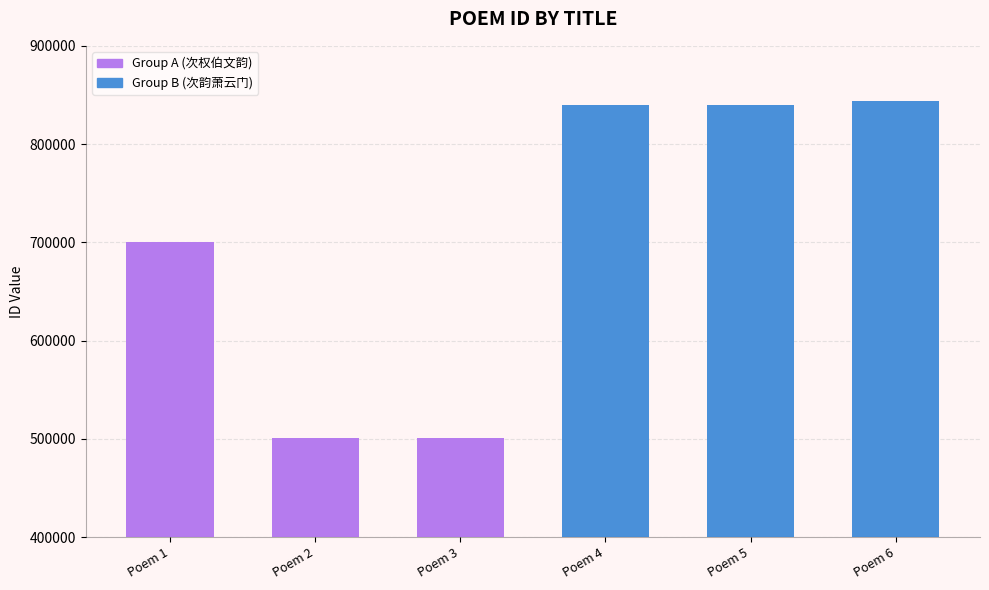

What is the value of the 1st bar from the left?

700009